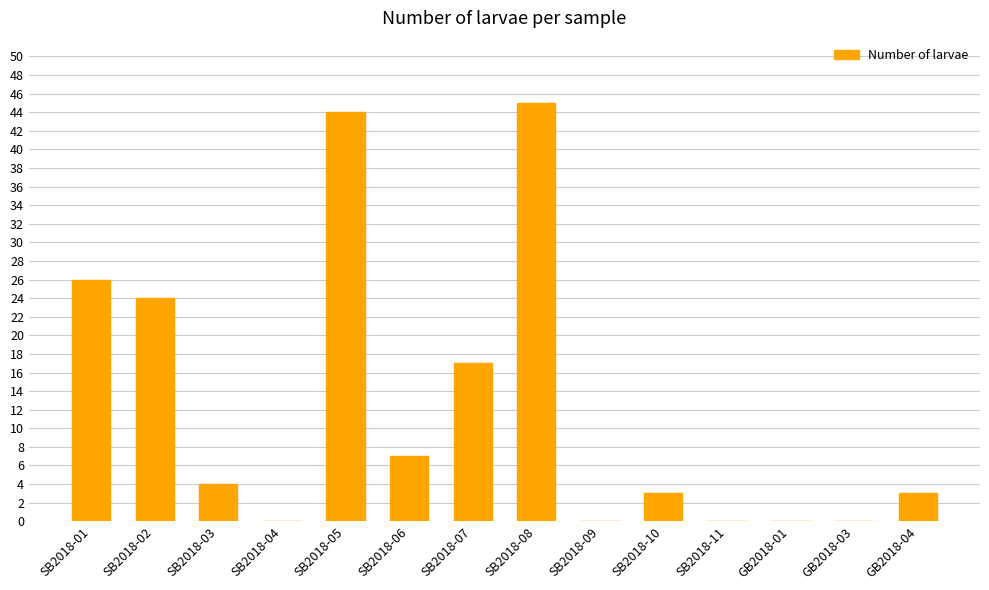

The value at SB2018-06 is 7. True or false?

True